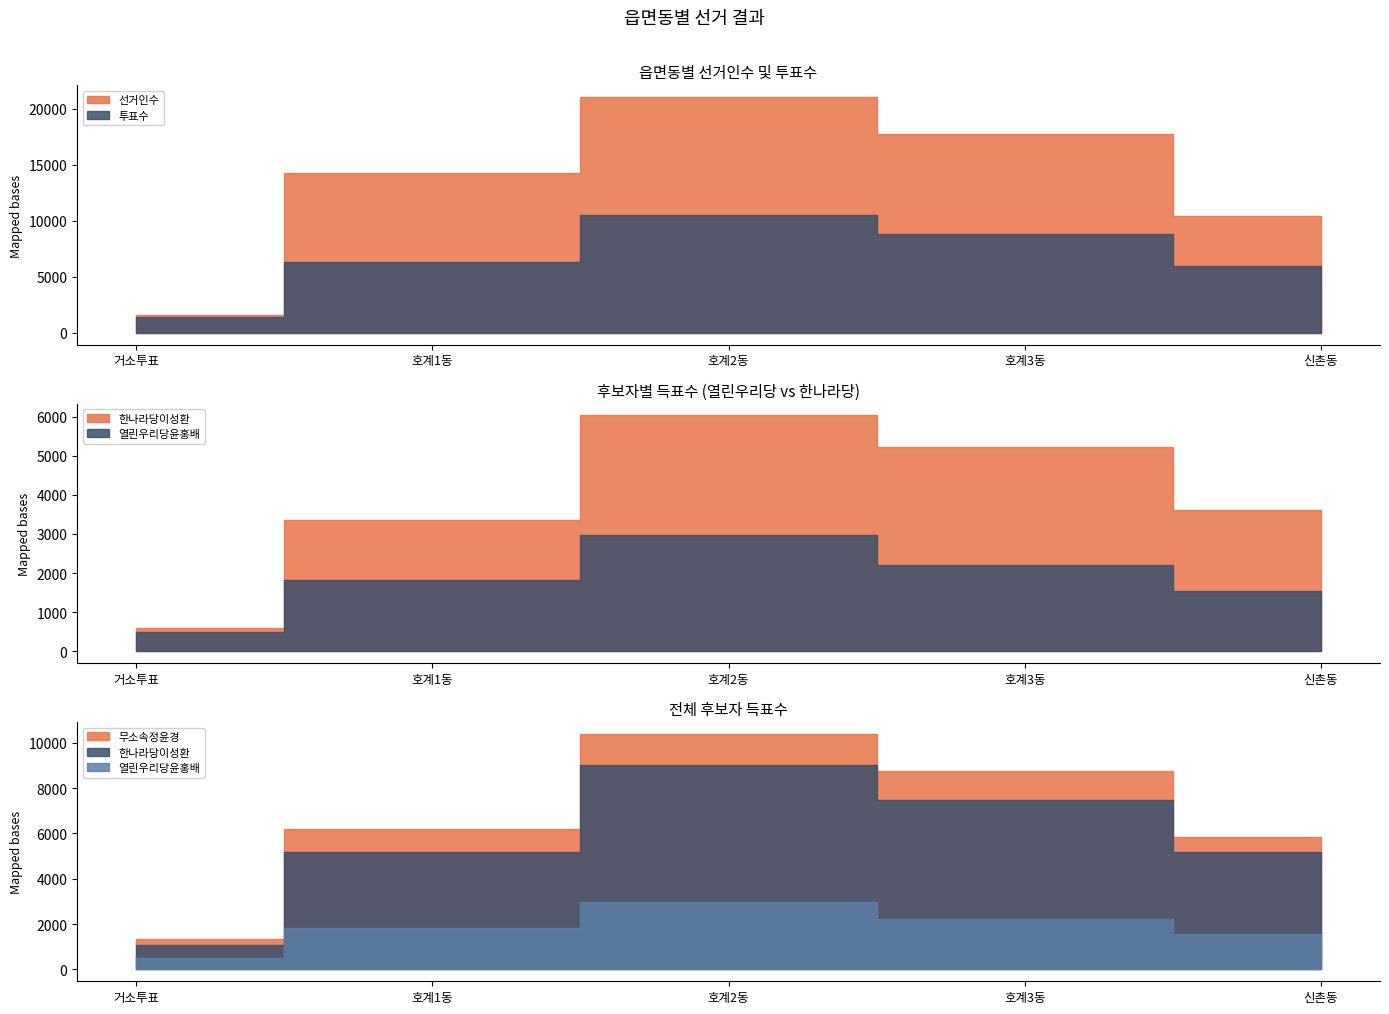

Rank the series at 신촌동 from highest to lowest value.

선거인수, 투표수, 한나라당이성환, 열린우리당윤홍배, 무소속정윤경